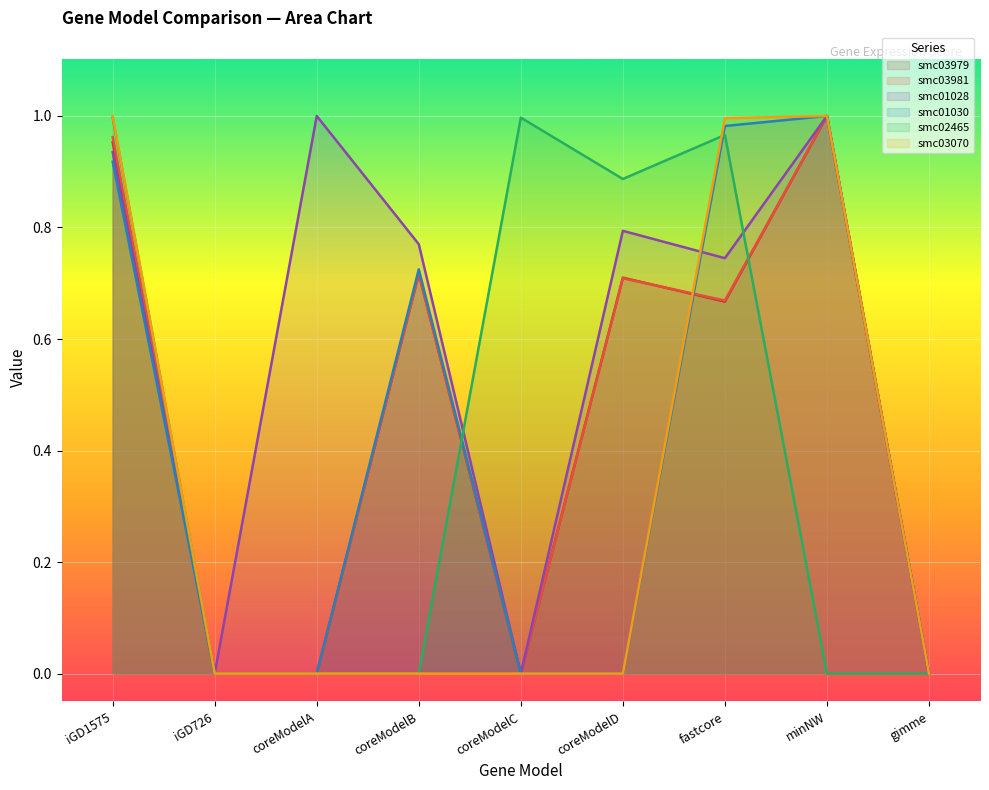

At which category does smc01030 reach its first local peak?

coreModelB